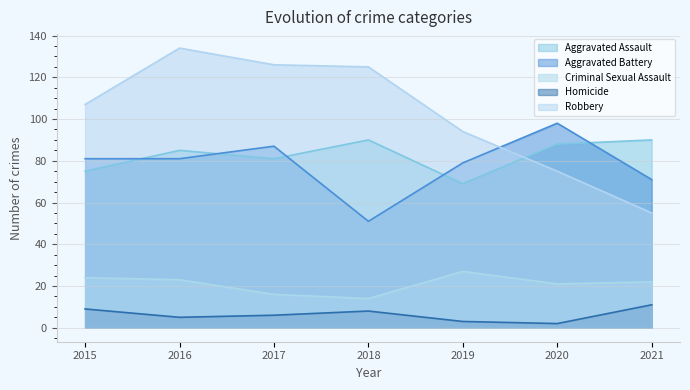

What is the lowest value of the Robbery series?

55